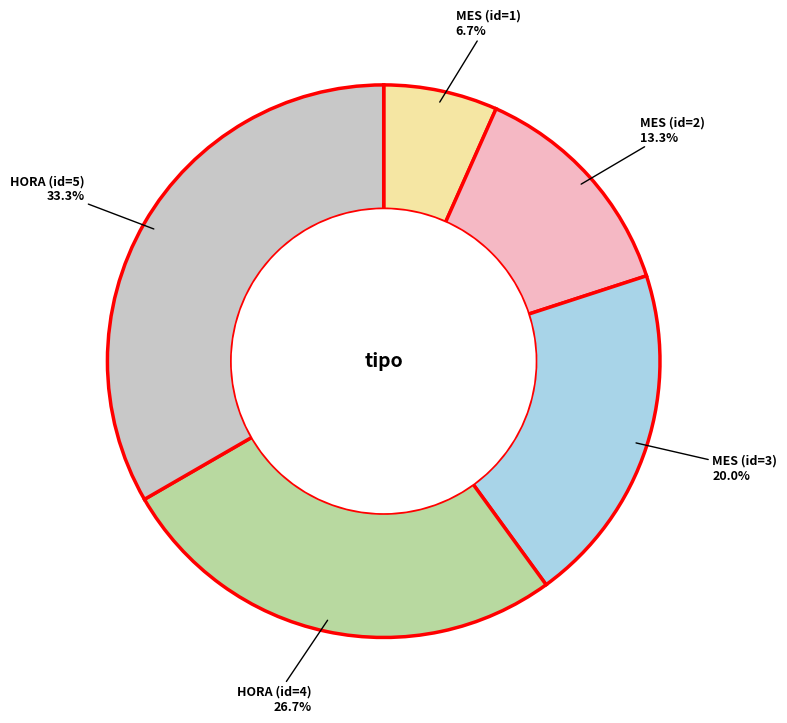

Count the number of slices in the pie.

5